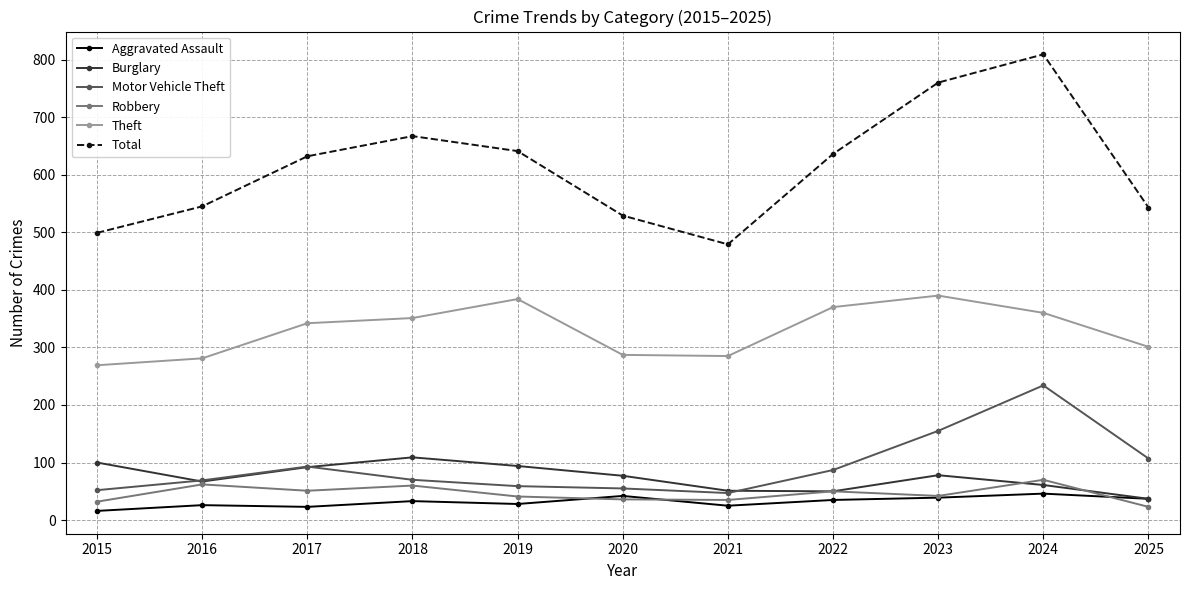

What is the value of the Robbery point at the 10th from the left?

70